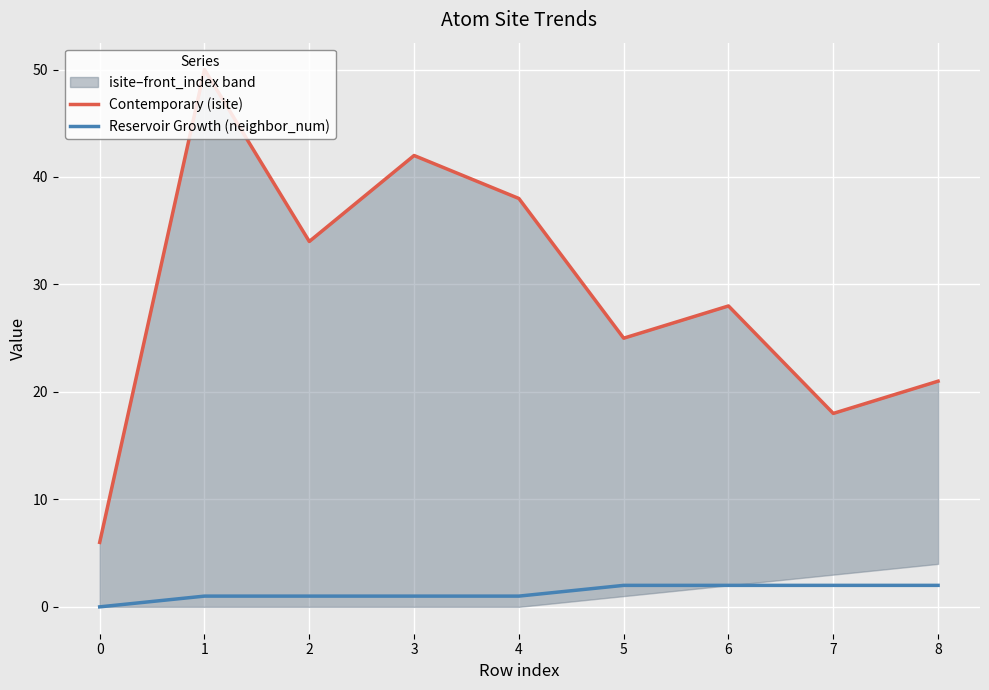

What is the maximum value shown in the chart?

50